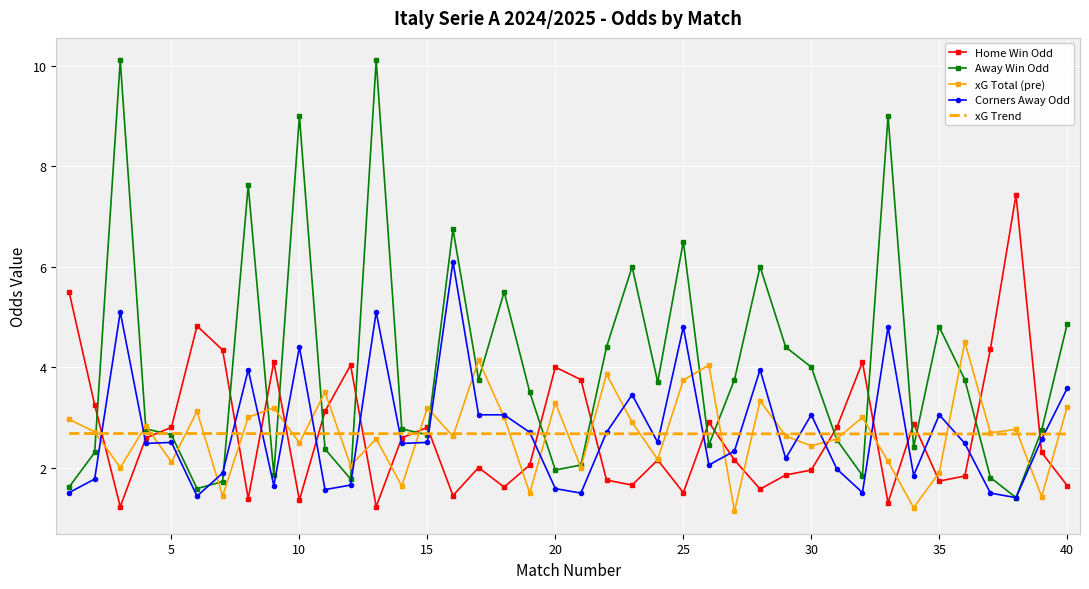

What is the difference between the maximum and minimum values in the Home Win Odd series?

6.2